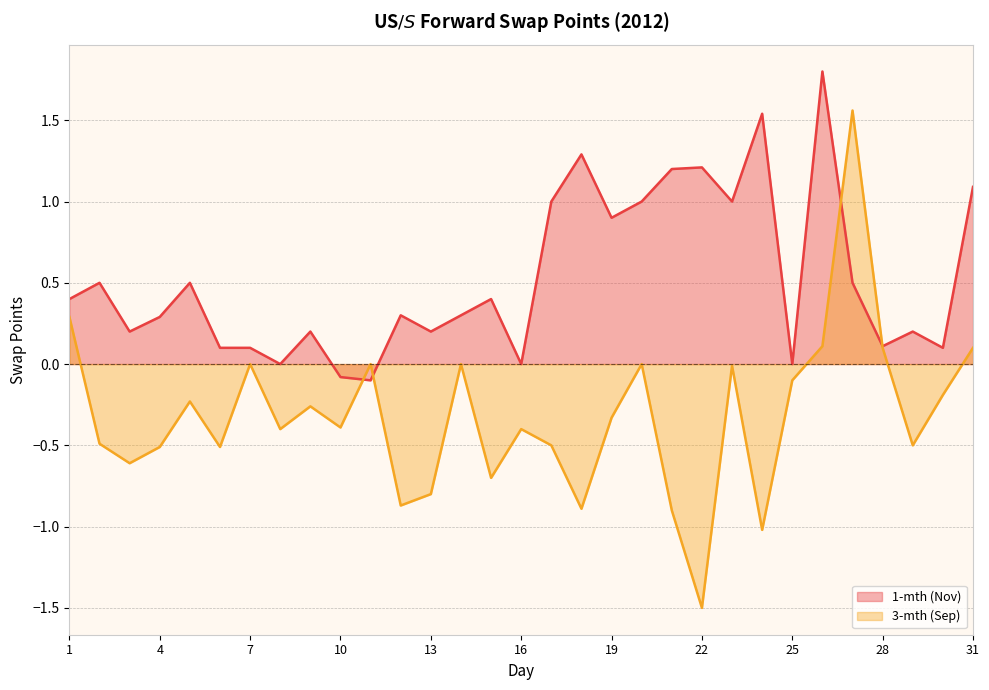

What is the value of the 1-mth (Nov) point at the 9th from the left?

0.2